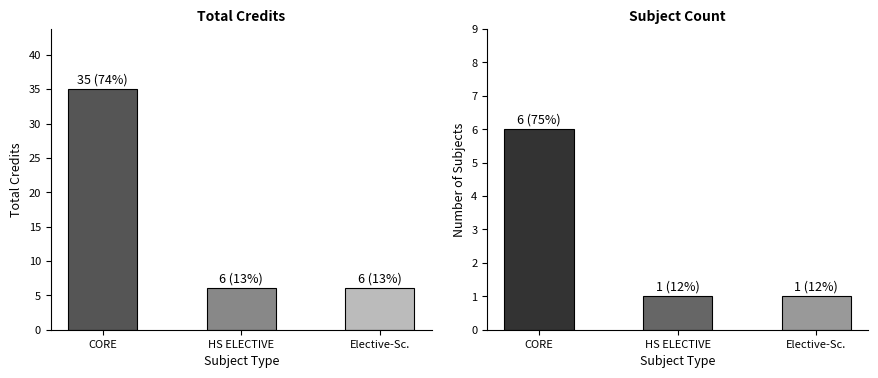

What is the label of the 2nd bar from the left?

HS ELECTIVE